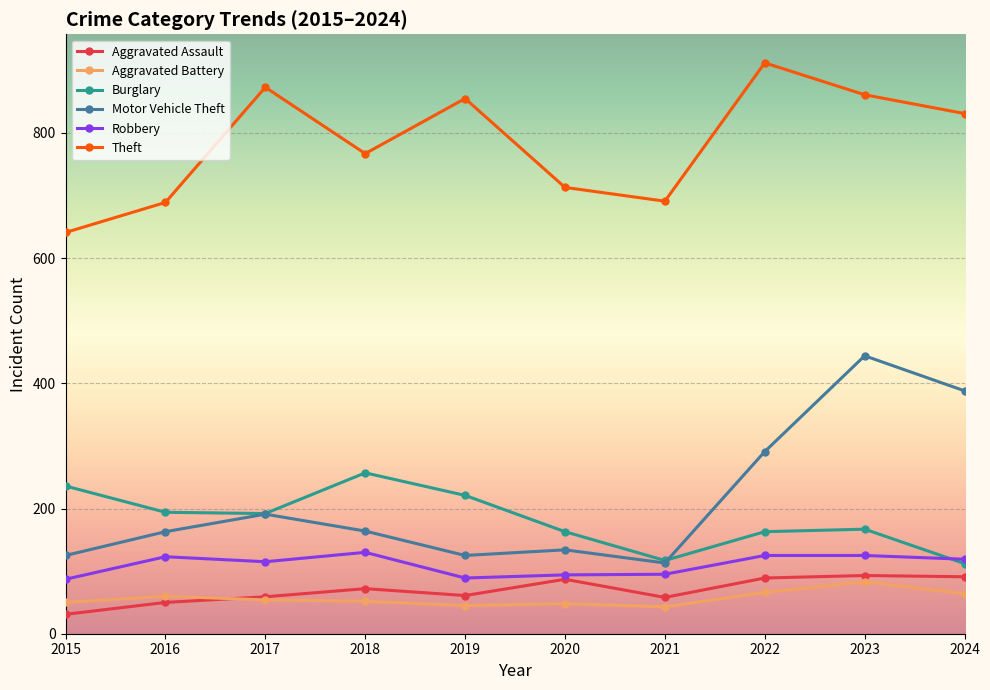

What is the average value of the Robbery series?

110